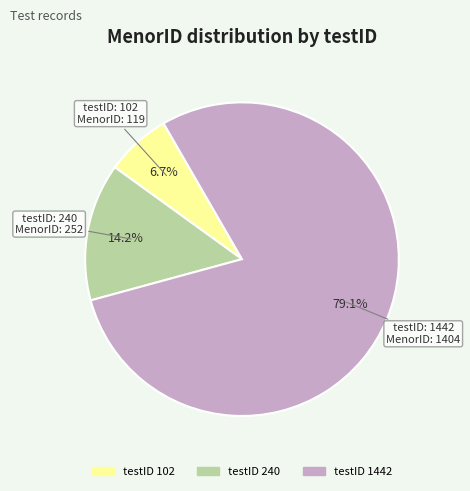

Does any single category account for the majority?

Yes